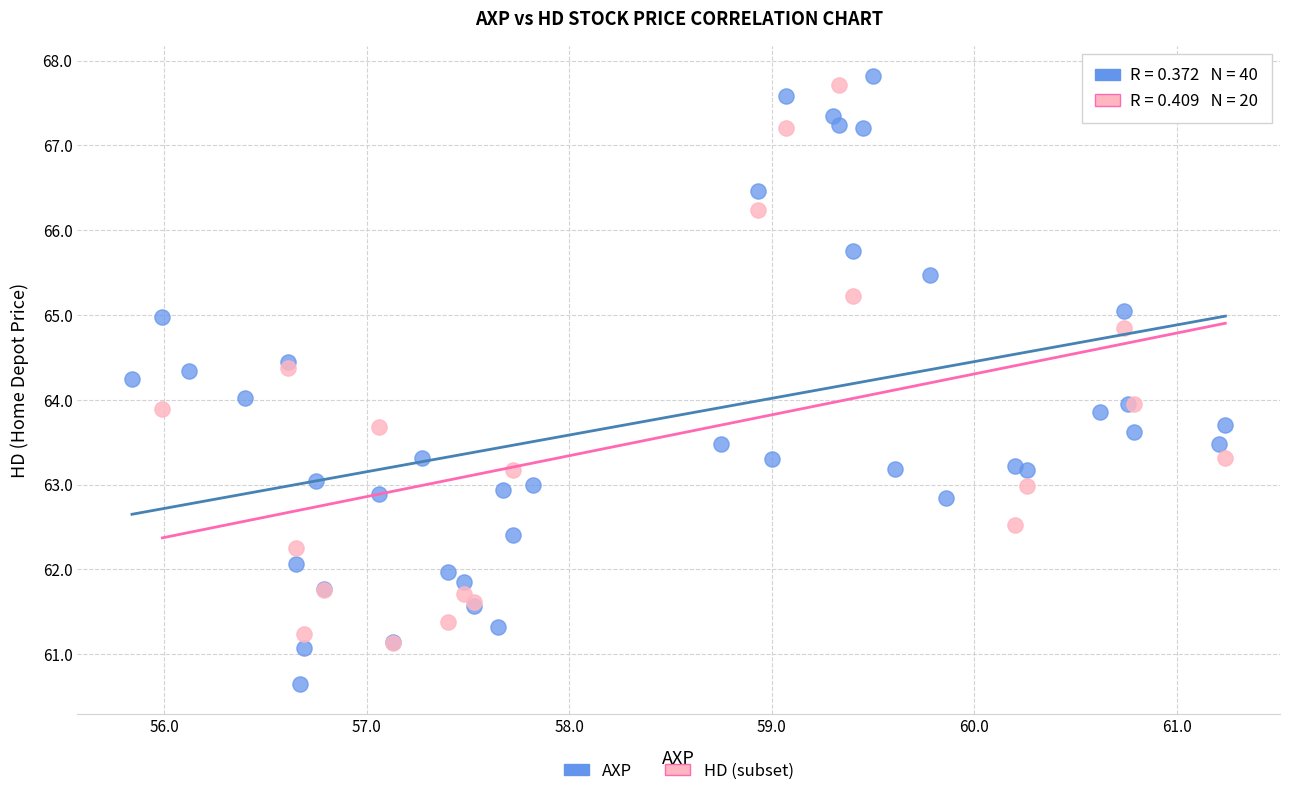

Which series has the largest Y range (max minus min)?

AXP